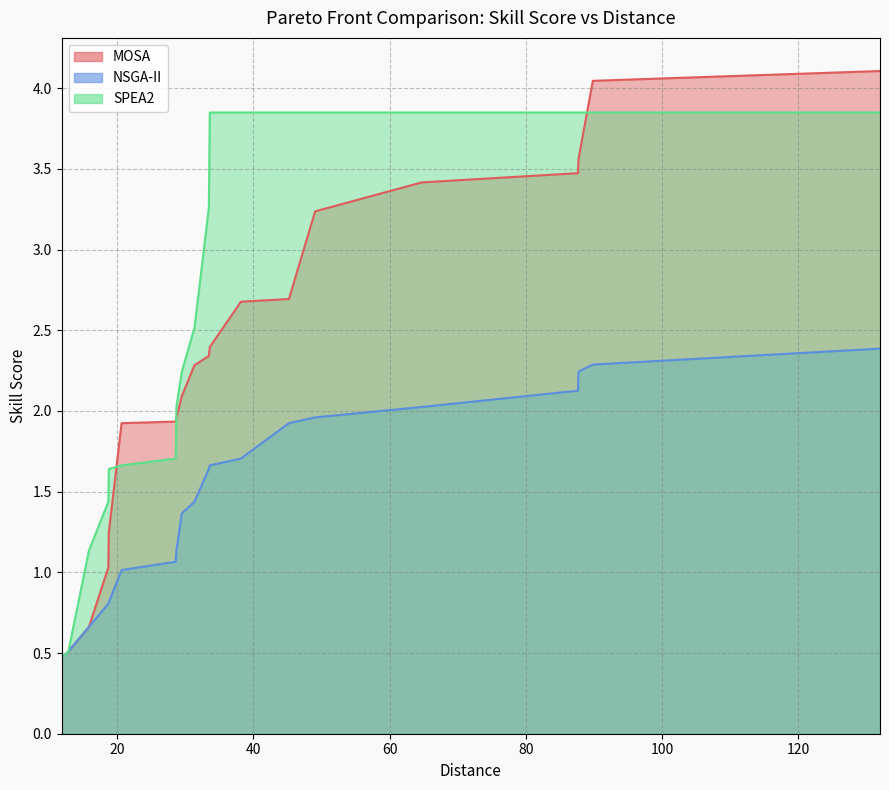

What is the sum of the NSGA-II values at 15.84 and 18.76?

1.5